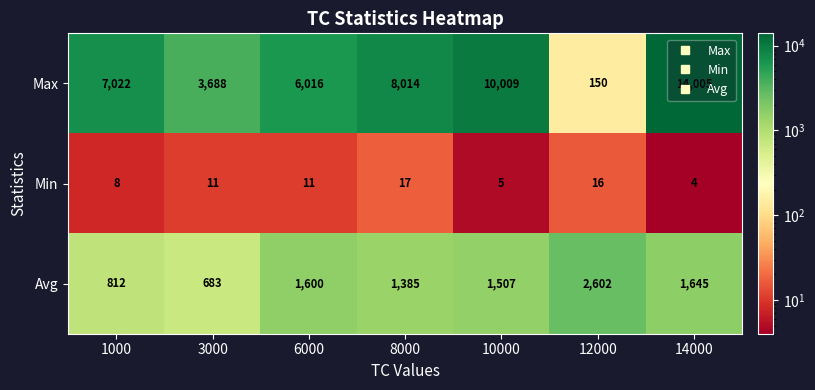

What is the difference between the Avg values at 3000 and 8000?

702